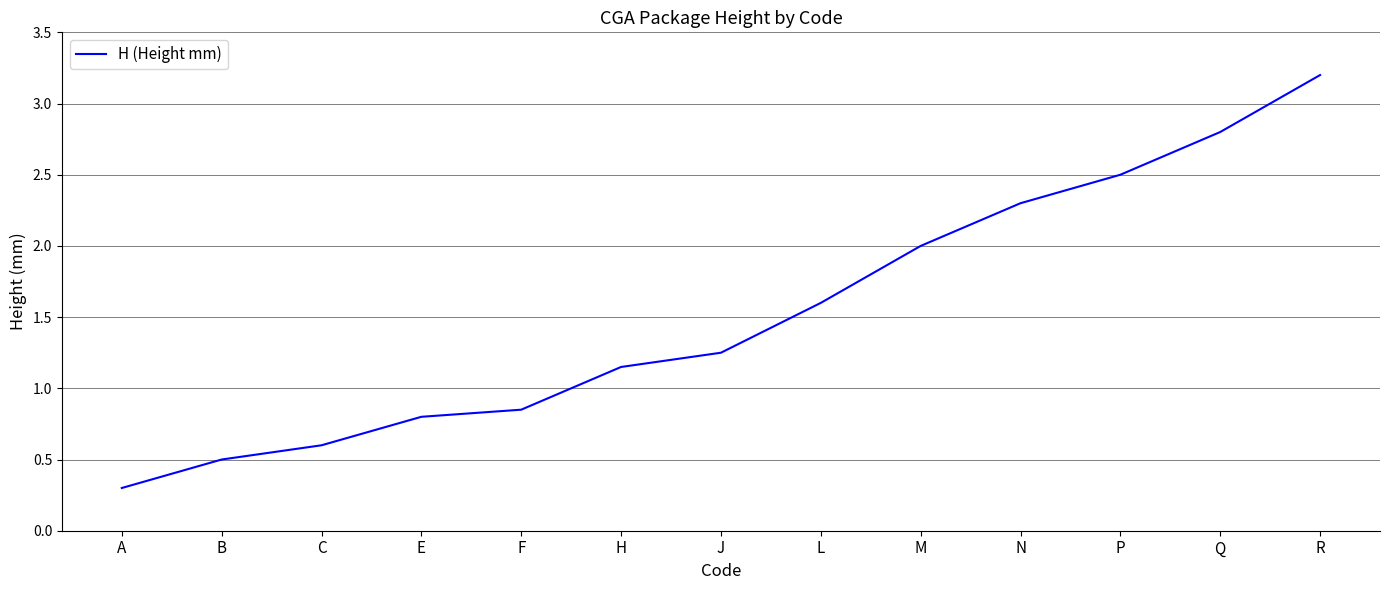

List the labels in order of value, largest first.

R, Q, P, N, M, L, J, H, F, E, C, B, A